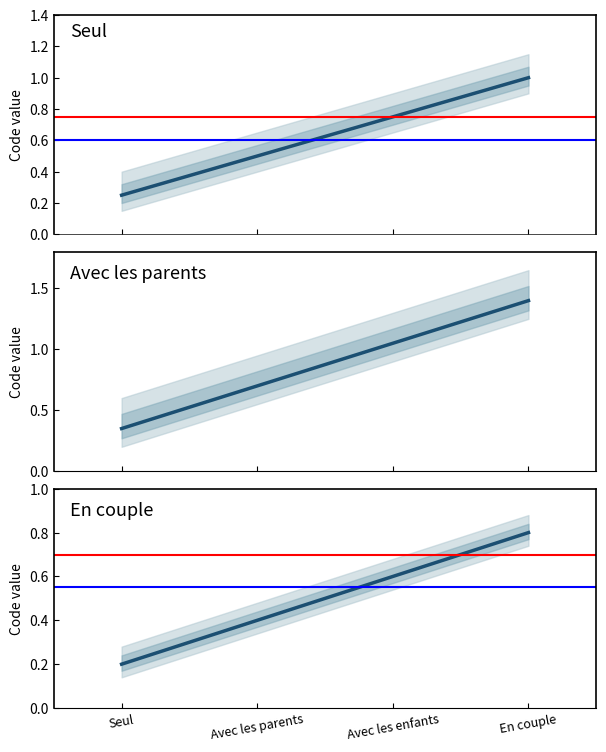

Between Seul and Avec les parents, which is larger?

Avec les parents